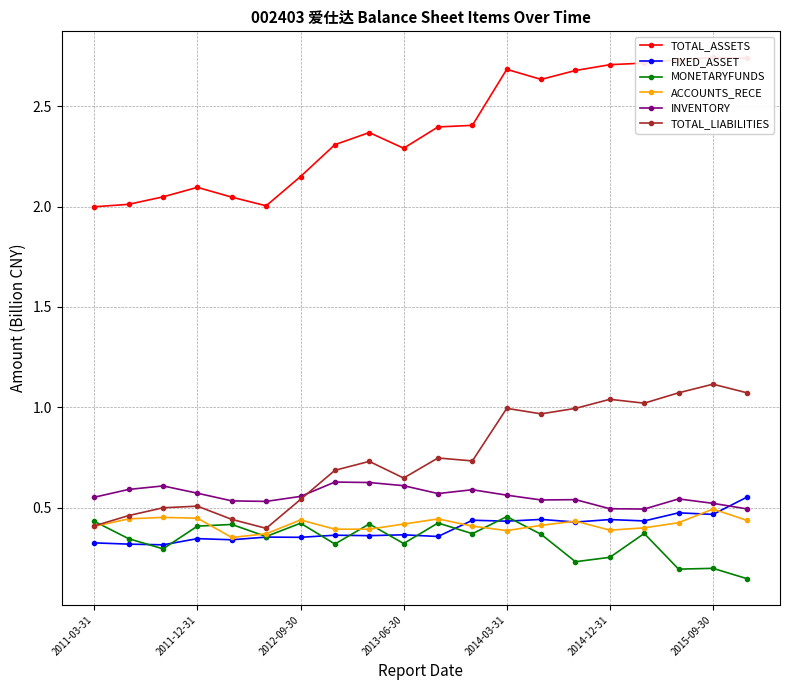

Which series ends up on top after the final intersection of INVENTORY and FIXED_ASSET?

FIXED_ASSET